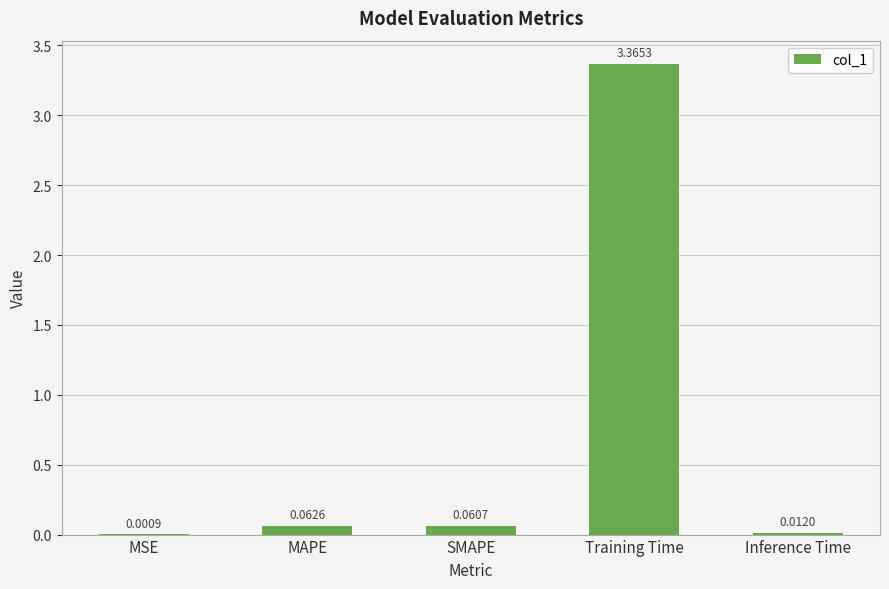

Where is the data nearest to the value 1?

MAPE